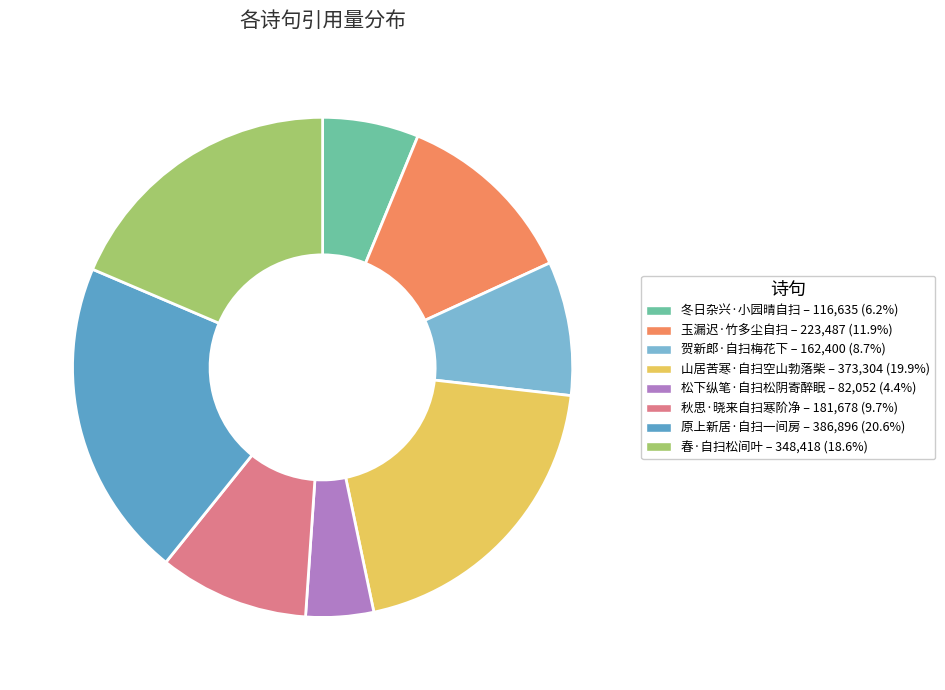

What is the change in value from 冬日杂兴·小园晴自扫 to 玉漏迟·竹多尘自扫?

+106852